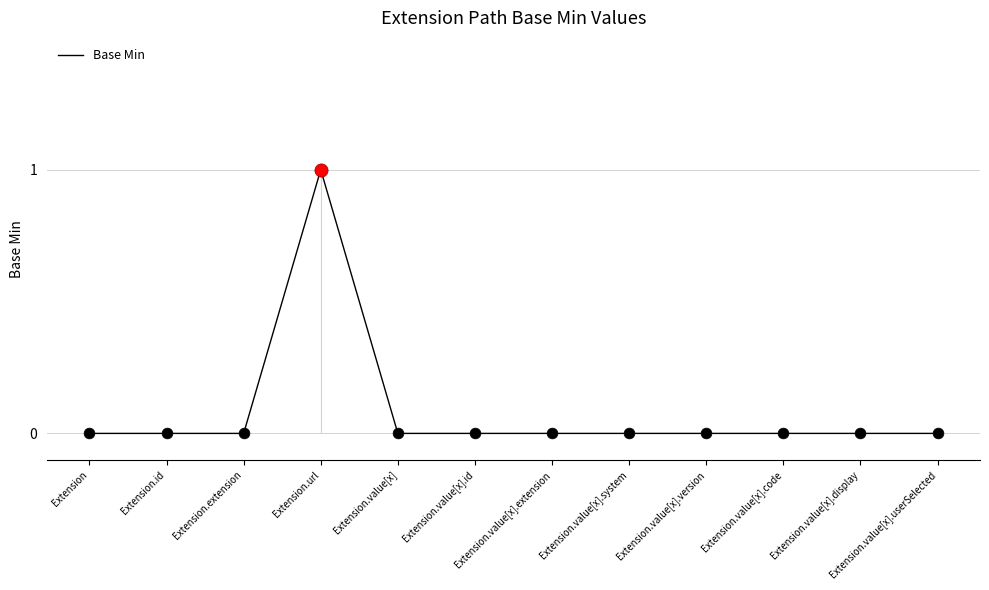

What position from the right is Extension.value[x].extension?

6